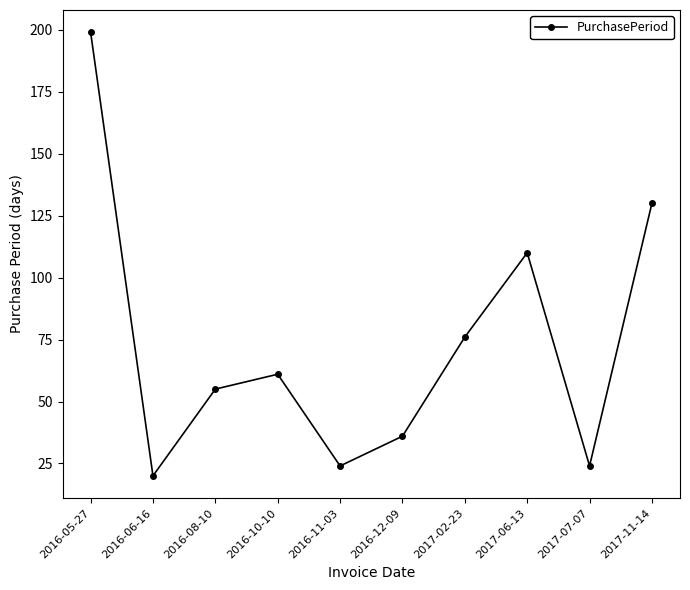

What is the ratio of the value at 2016-05-27 to the value at 2016-12-09?

5.5